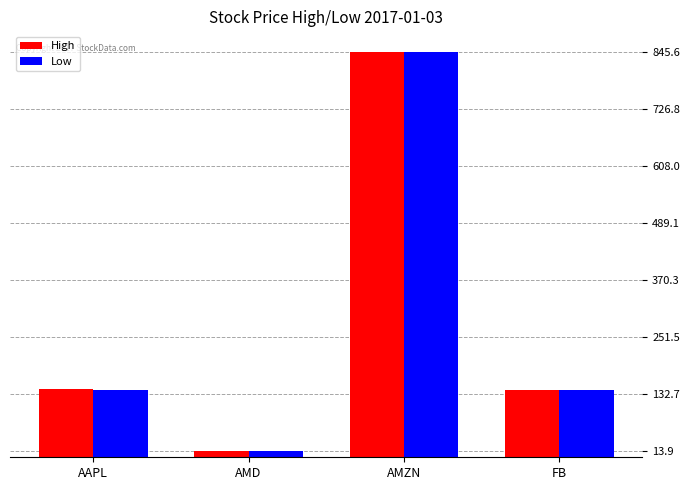

What is the highest value of the Low series?

845.6